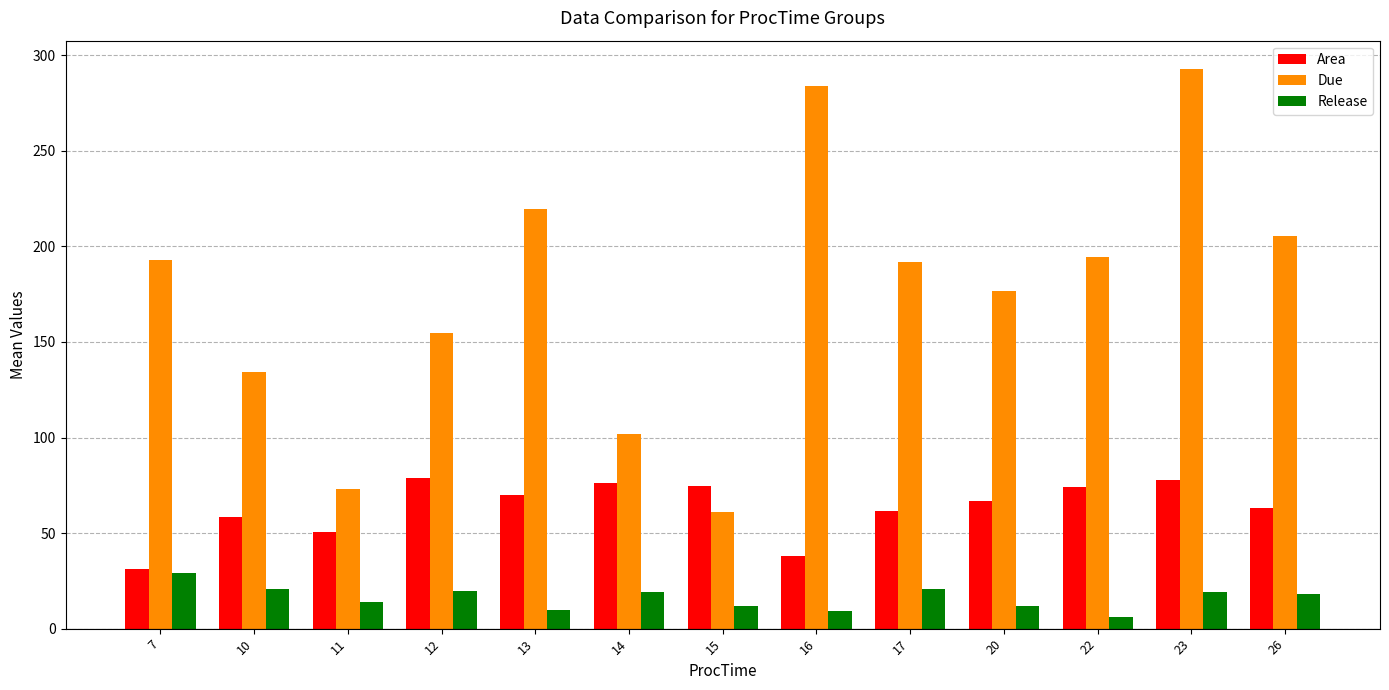

True or false: Due has a value of 193.0 at 7.

True